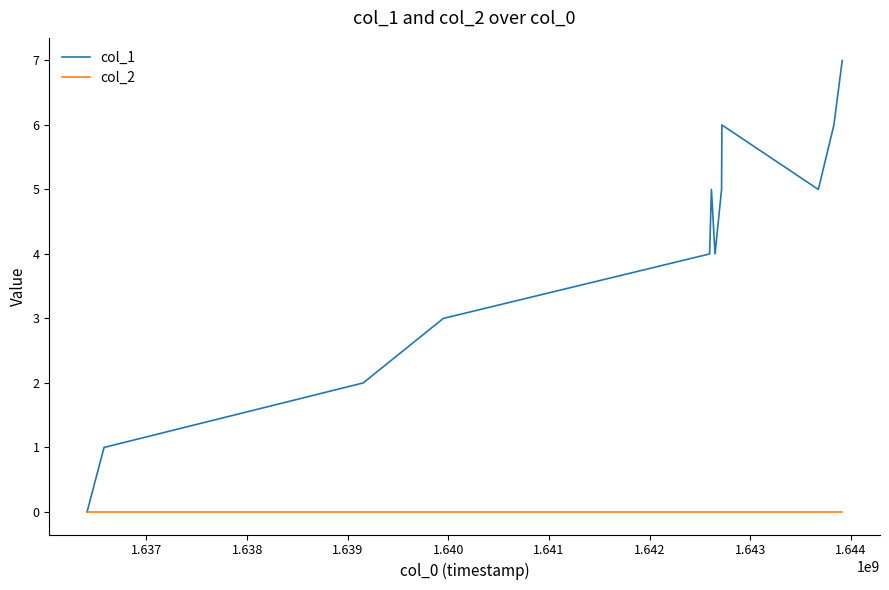

Which series has the largest range (max minus min)?

col_1